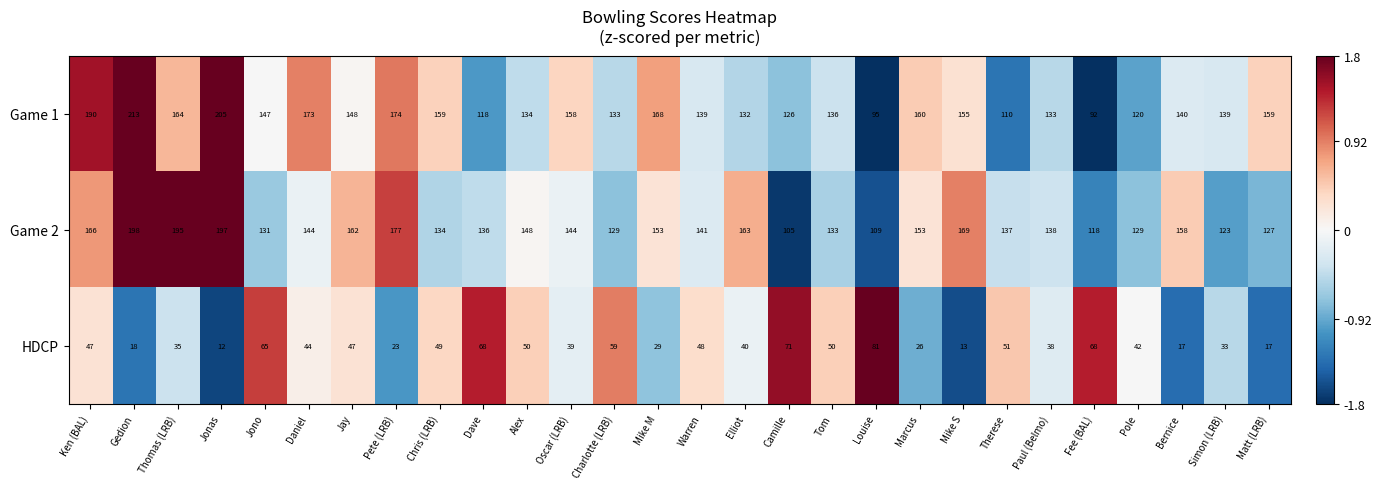

Rank the series at Therese from lowest to highest value.

HDCP, Game 1, Game 2